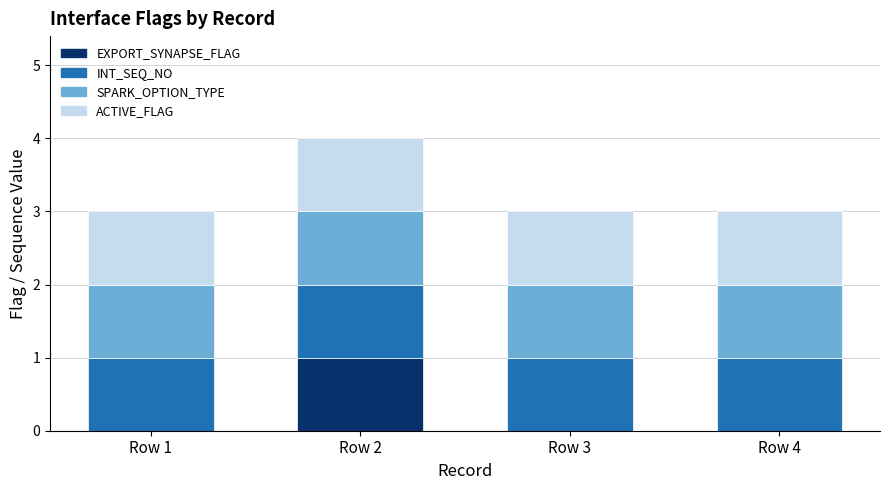

What is the total value across all series at Row 3?

3